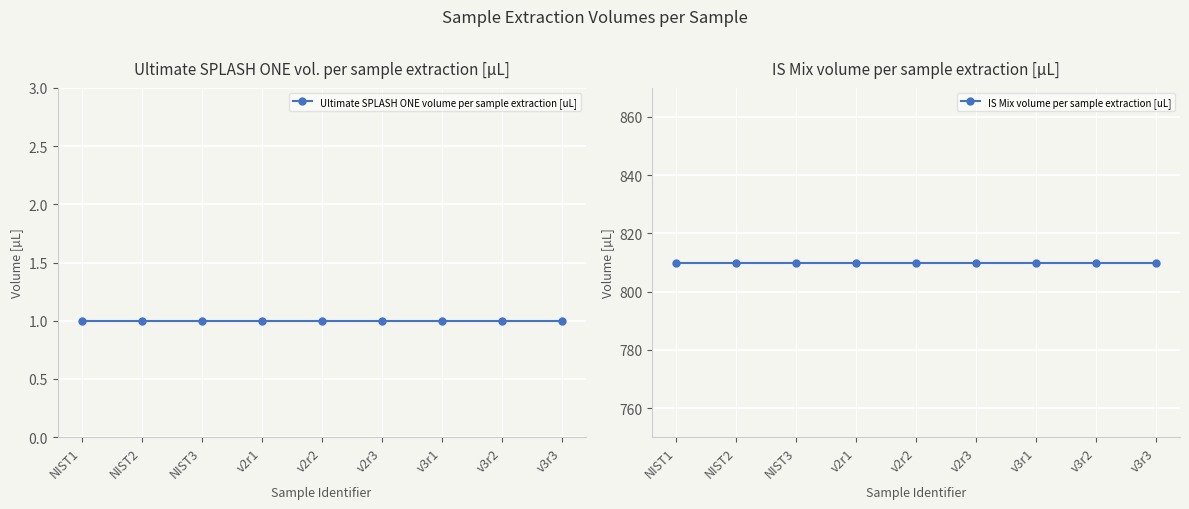

True or false: Ultimate SPLASH ONE volume per sample extraction [uL] and IS Mix volume per sample extraction [uL] intersect in this chart.

False